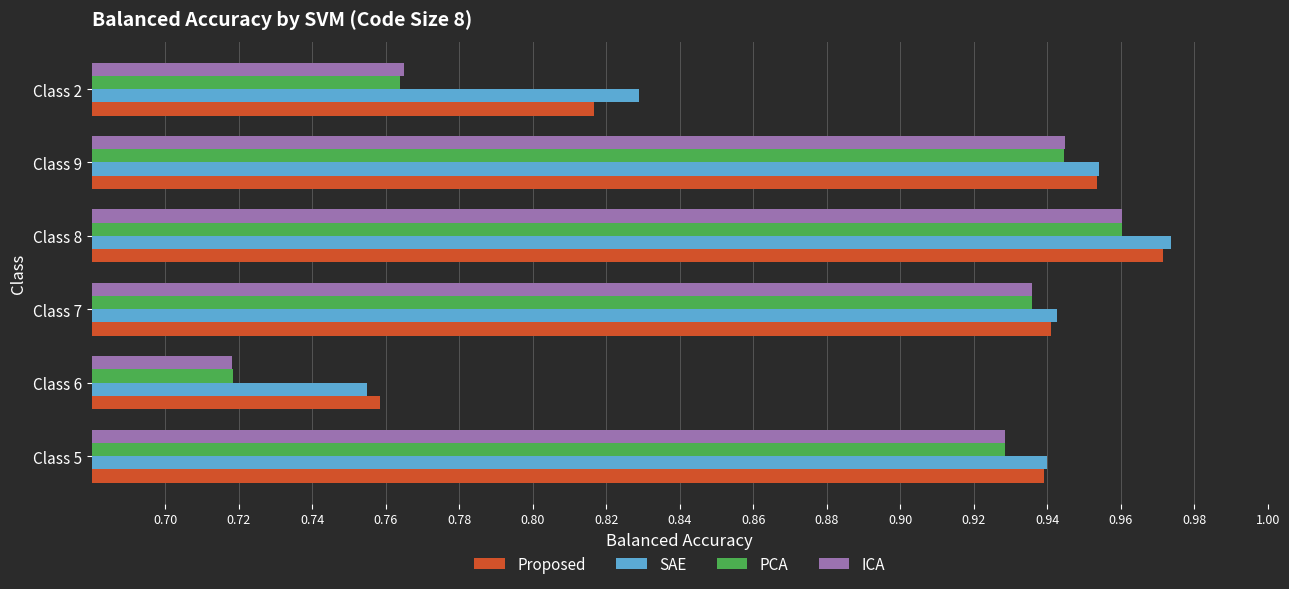

What is the sum of the Proposed values at Class 8 and Class 9?

1.9